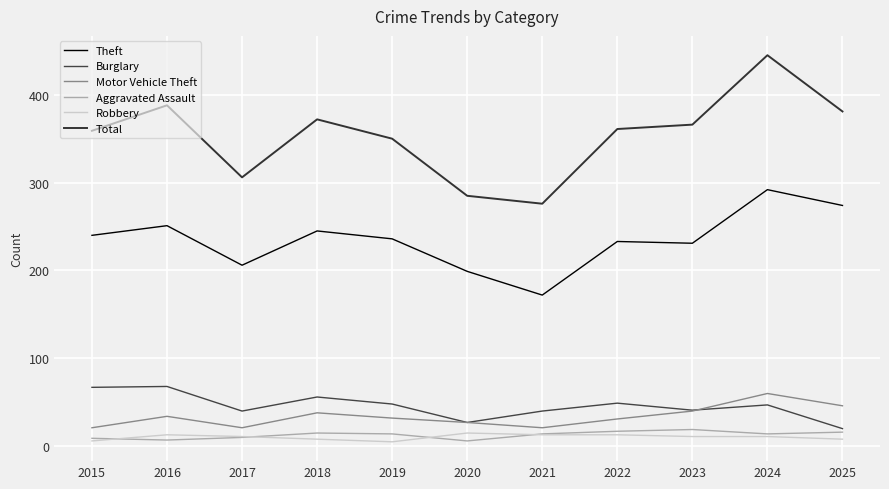

What is the sum of all Robbery values?

114